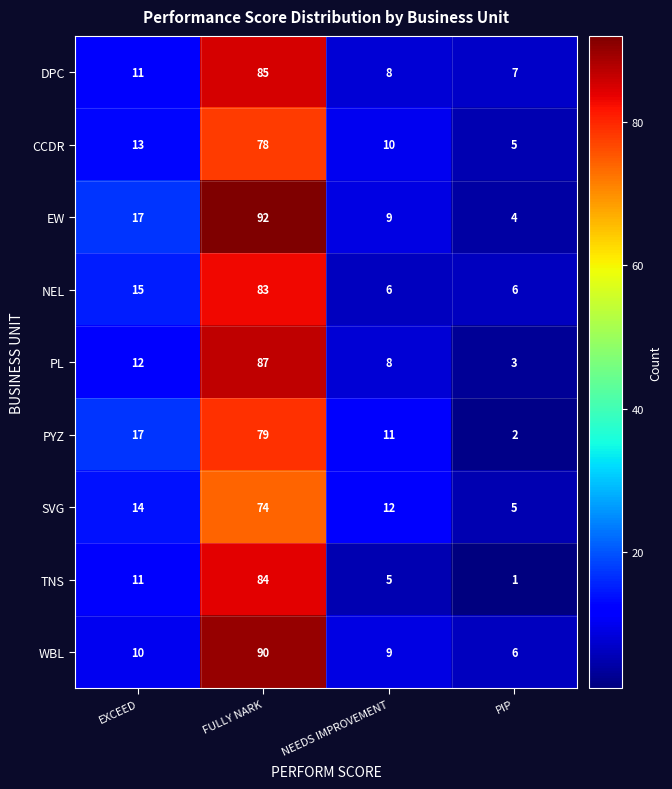

What is the difference between the CCDR values at EXCEED and NEEDS IMPROVEMENT?

3